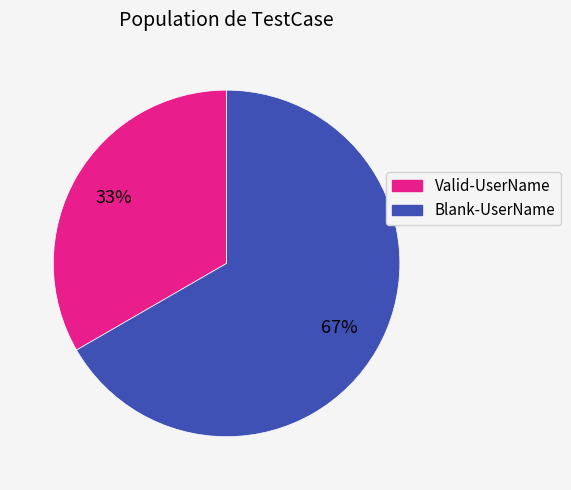

What percentage is the Blank-UserName slice, to the nearest percent?

67%